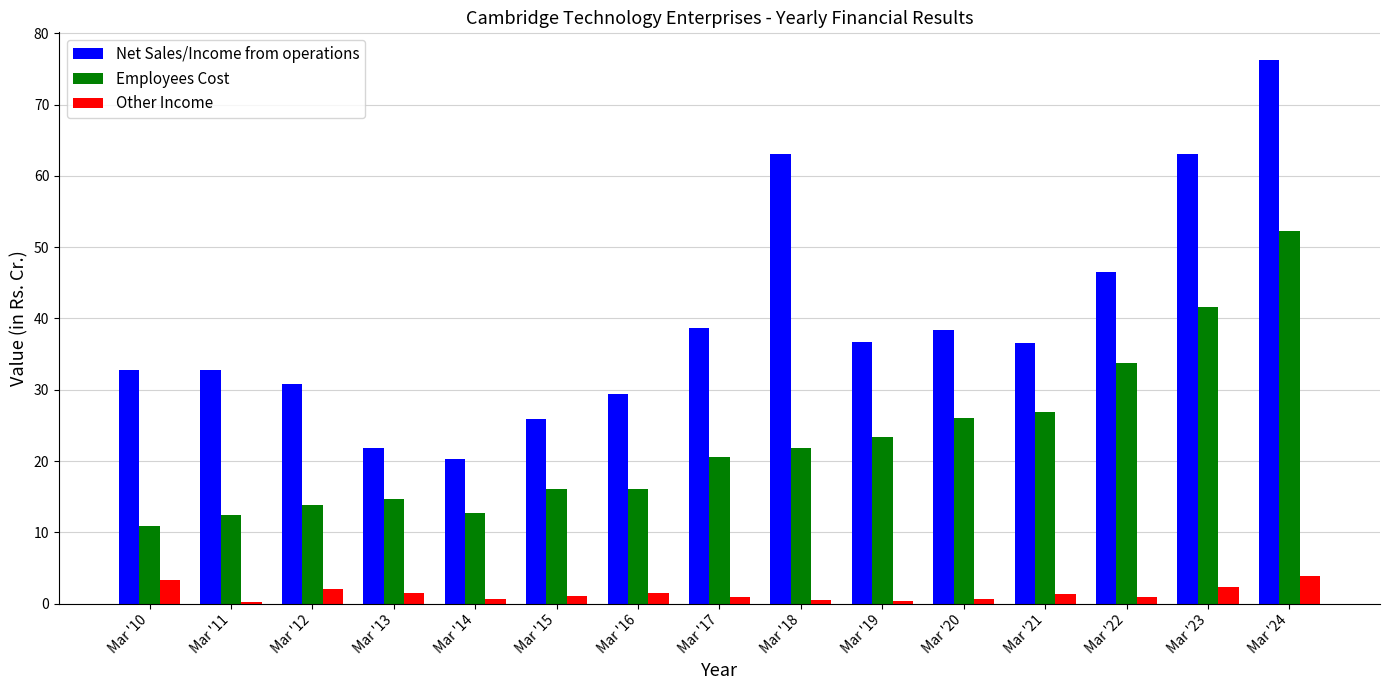

Which series changed the most between Mar '16 and Mar '24?

Net Sales/Income from operations